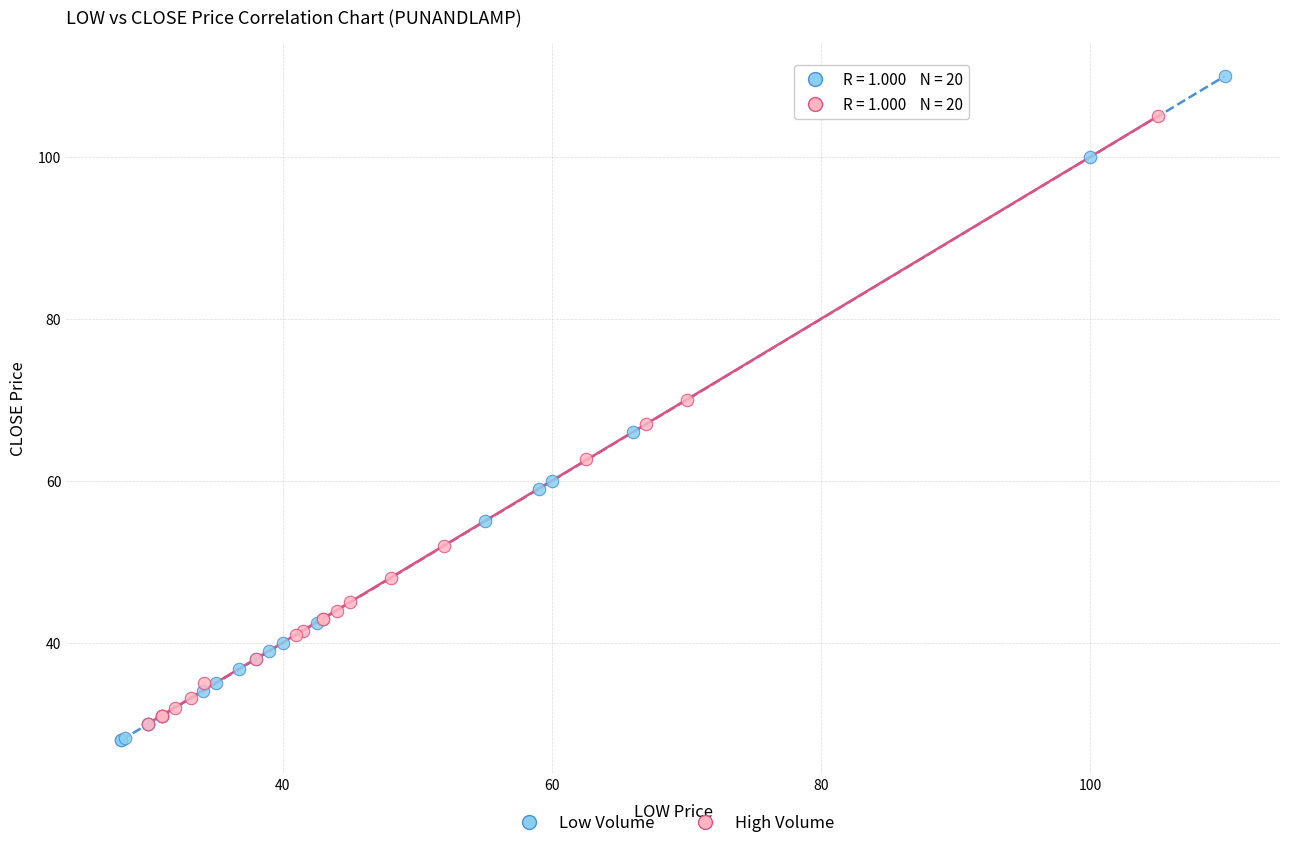

Which series contains the highest Y value?

Low Volume